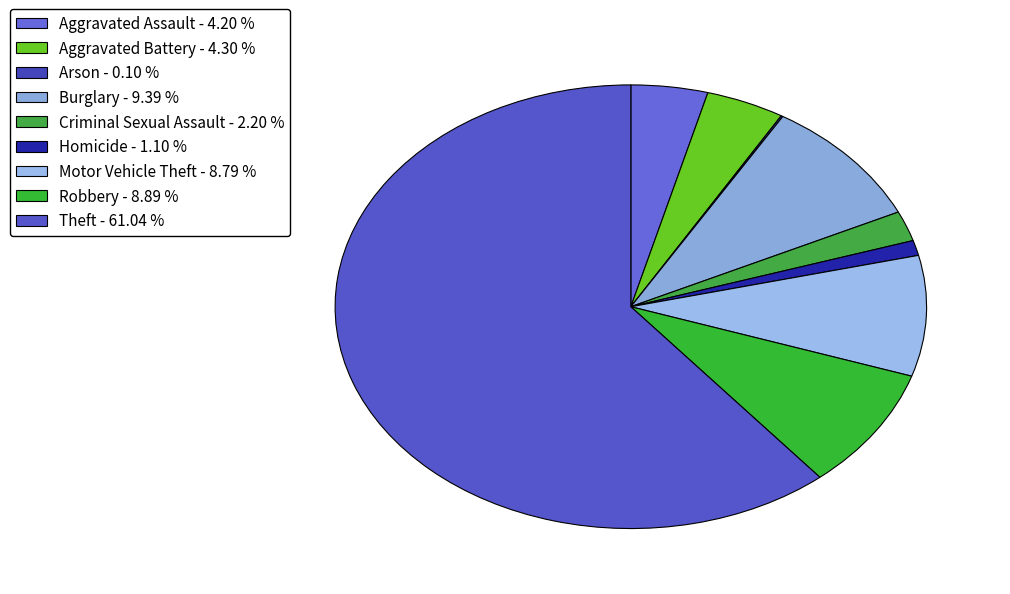

What is the smallest slice in the pie chart?

Arson